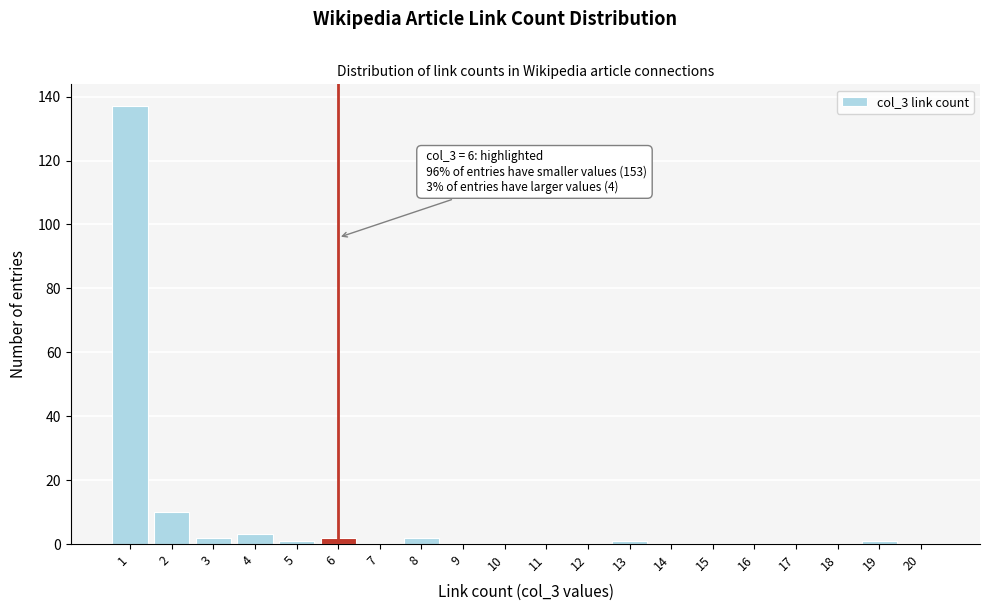

Reading right to left, transcribe all the data shown in this chart.

20=0	19=1	18=0	17=0	16=0	15=0	14=0	13=1	12=0	11=0	10=0	9=0	8=2	7=0	6=2	5=1	4=3	3=2	2=10	1=137